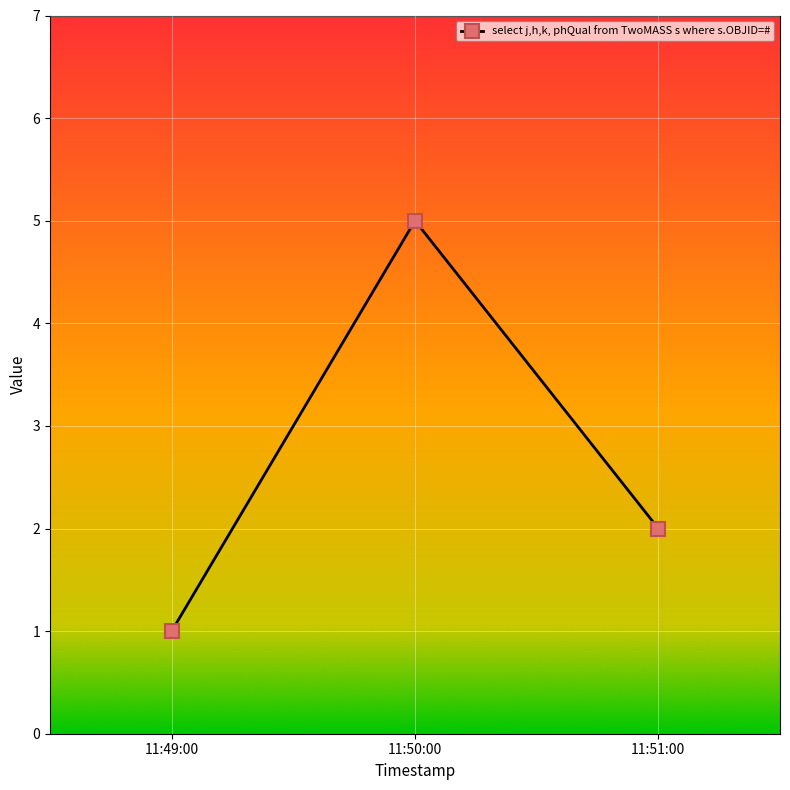

What is the change in value from 11:49:00 to 11:50:00?

+4